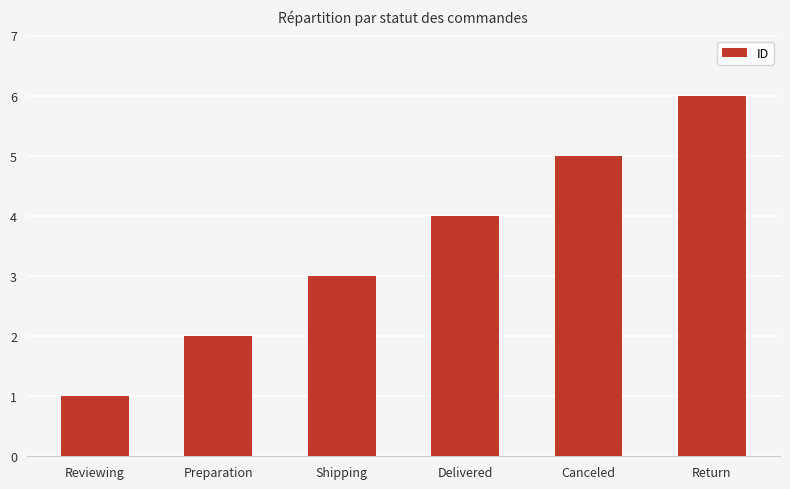

The value at Preparation is 2. True or false?

True